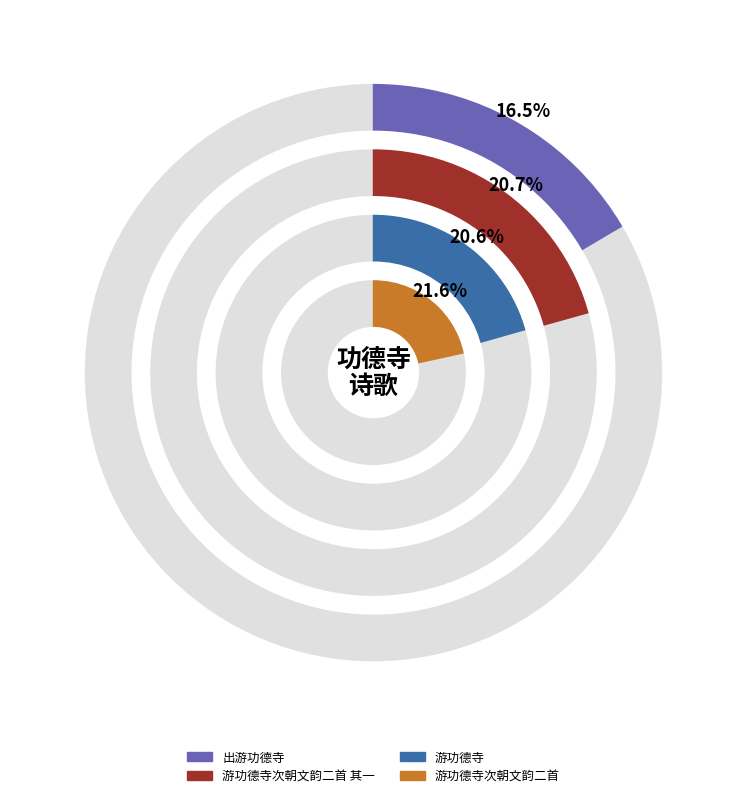

To the nearest percent, what is the average slice percentage?

20%